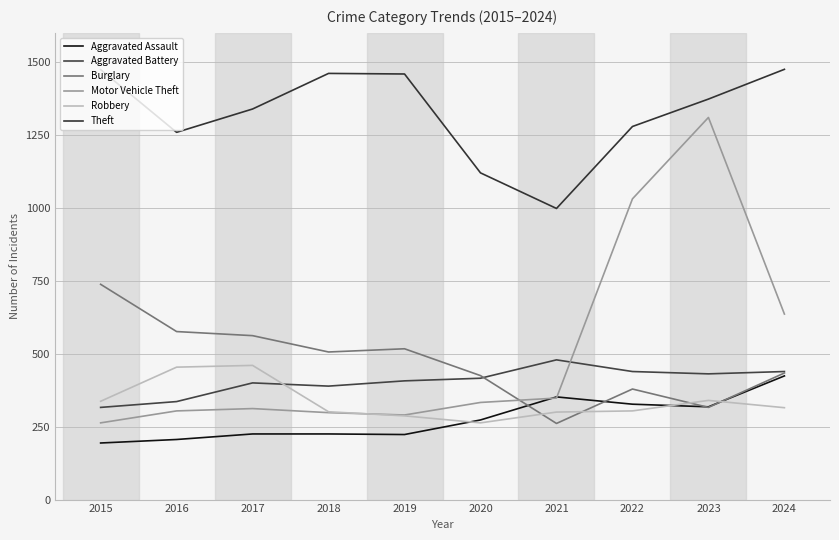

What is the minimum value for Burglary?

261